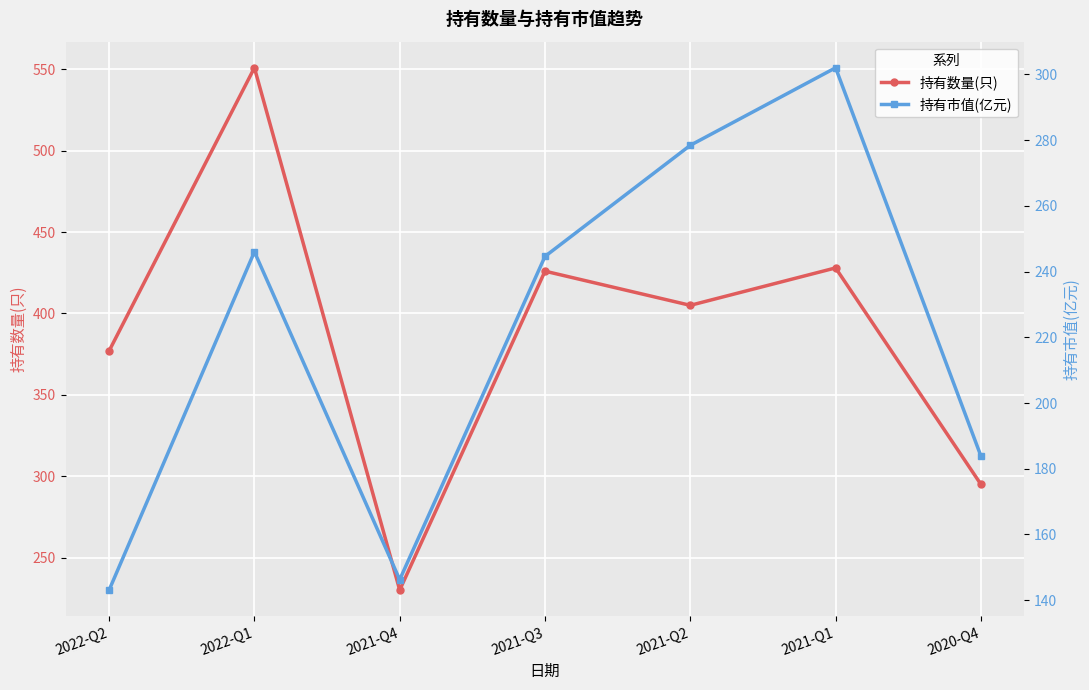

What is the total value across all series at 2021-Q2?

683.4